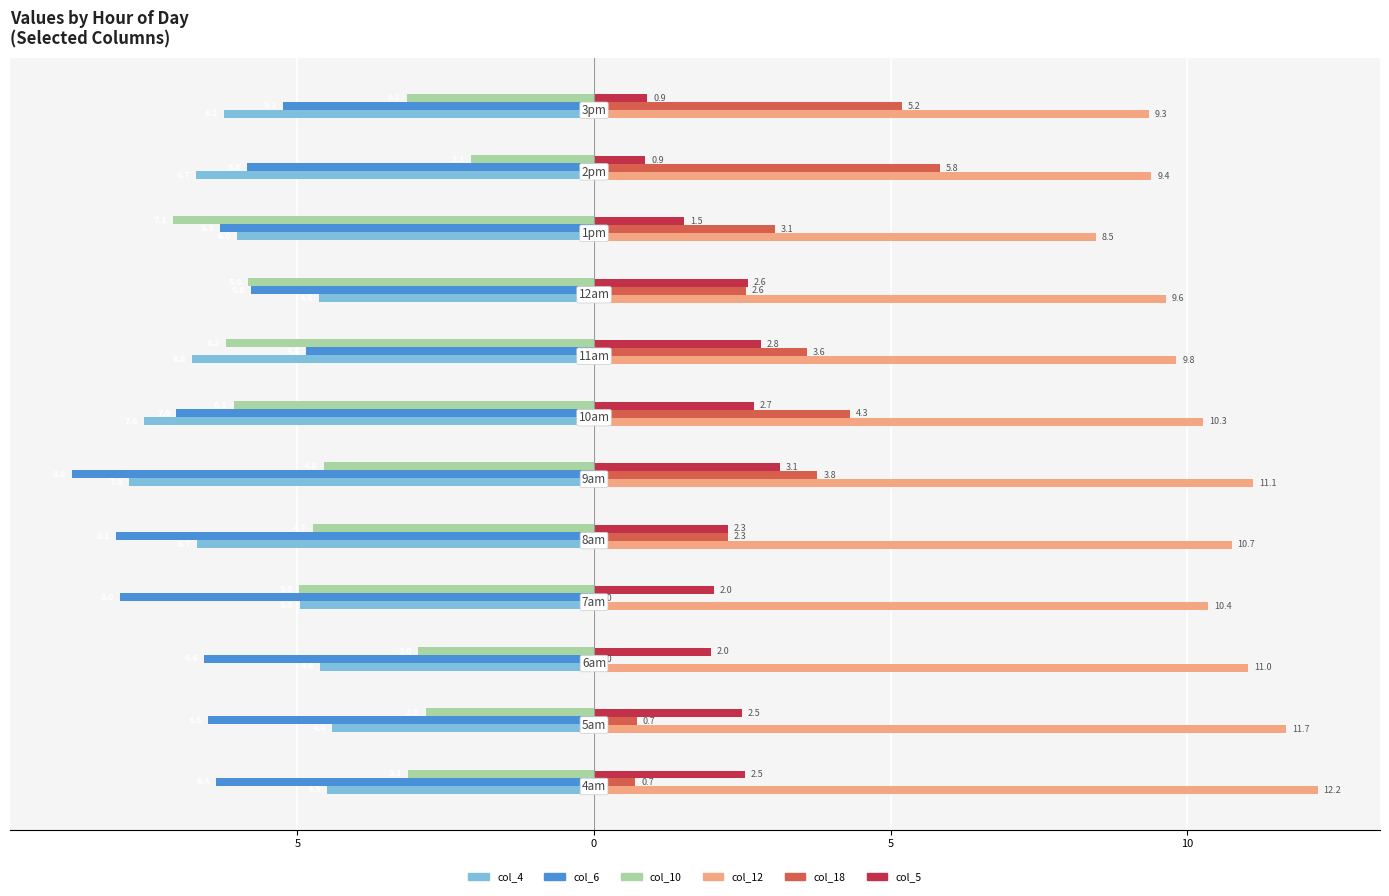

What are all the series names shown in the legend?

col_4, col_6, col_10, col_12, col_18, col_5